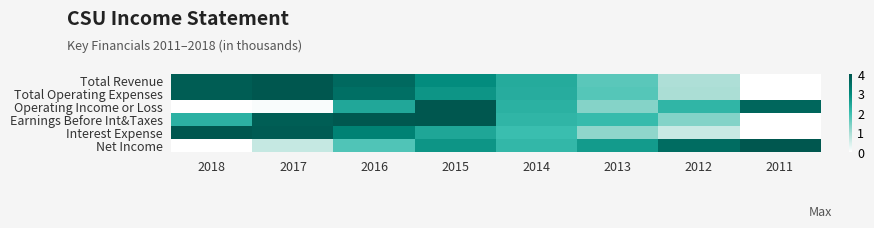

Reading right to left, what are all the values shown in this chart?

Total Revenue: 2011=0.0	2012=0.2	2013=0.4	2014=0.6	2015=0.7	2016=0.9	2017=1.0	2018=1.0
Total Operating Expenses: 2011=0.0	2012=0.2	2013=0.4	2014=0.6	2015=0.7	2016=0.9	2017=1.0	2018=1.0
Operating Income or Loss: 2011=0.9	2012=0.5	2013=0.3	2014=0.6	2015=1.0	2016=0.6	2017=0.0	2018=0.0
Earnings Before Int&Taxes: 2011=0.0	2012=0.3	2013=0.5	2014=0.5	2015=1.0	2016=1.0	2017=1.0	2018=0.6
Interest Expense: 2011=0.0	2012=0.2	2013=0.3	2014=0.5	2015=0.6	2016=0.8	2017=1.0	2018=1.0
Net Income: 2011=1.0	2012=0.9	2013=0.7	2014=0.5	2015=0.7	2016=0.5	2017=0.2	2018=0.0